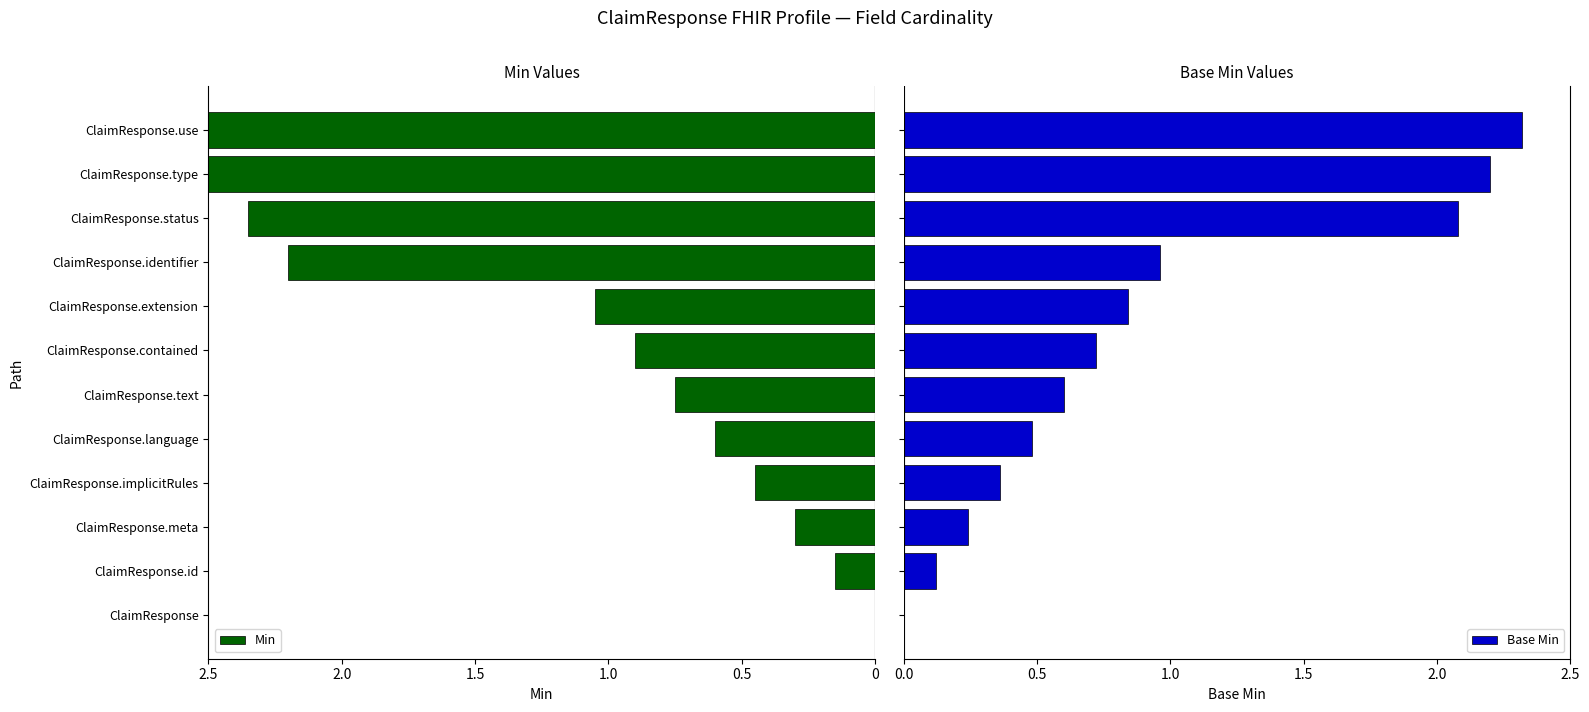

How many data points in Base Min are above 0?

11